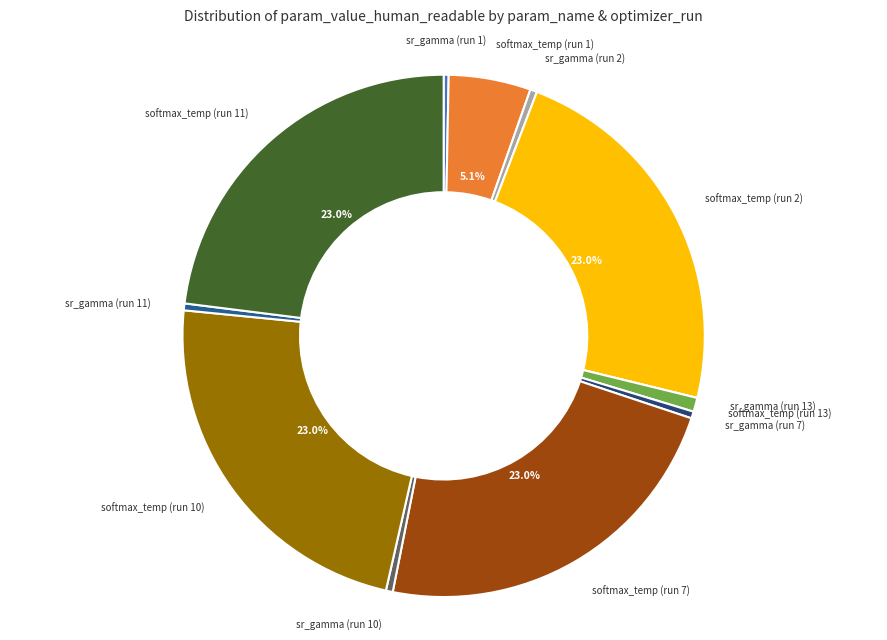

How many slices are in this pie chart?

12